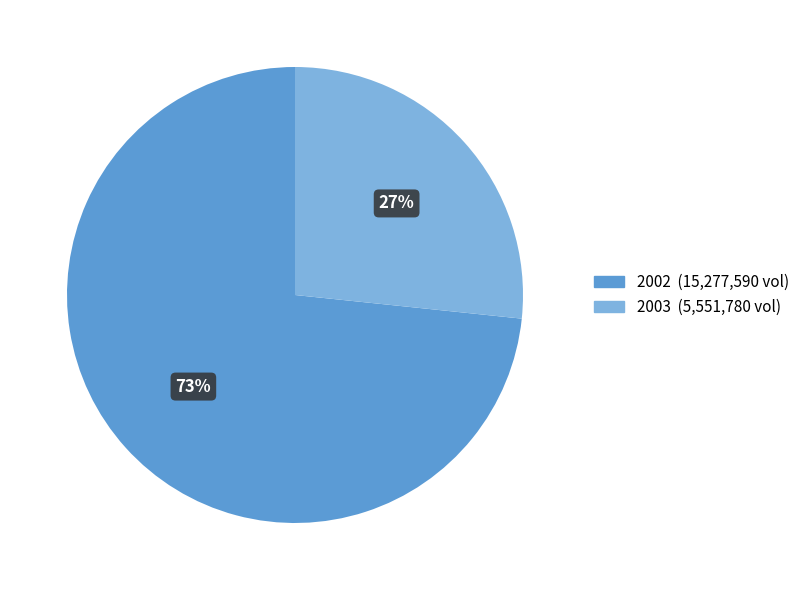

To the nearest percent, what is the average slice percentage?

50%